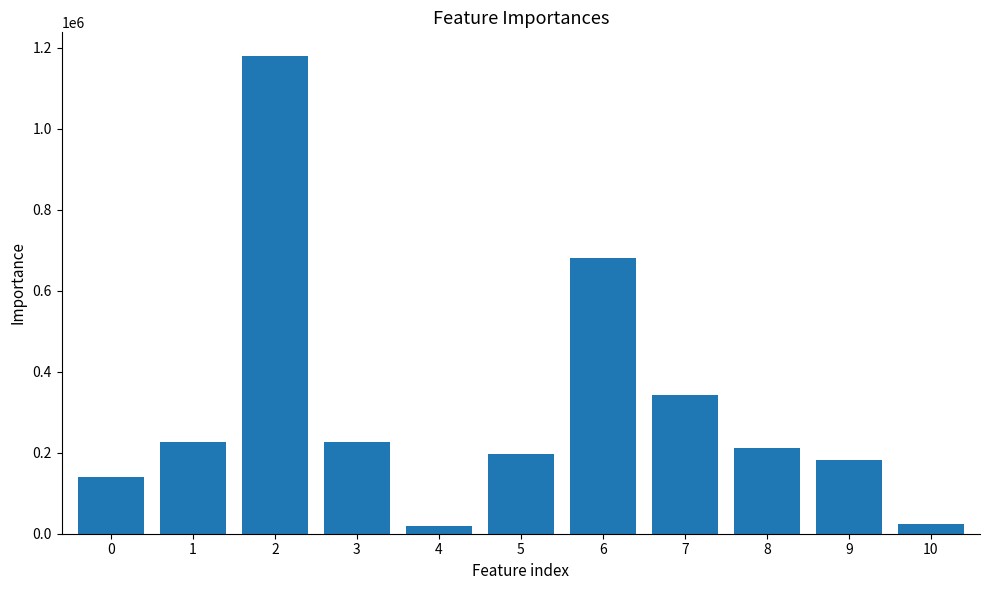

The value at 4 is 20195. True or false?

True